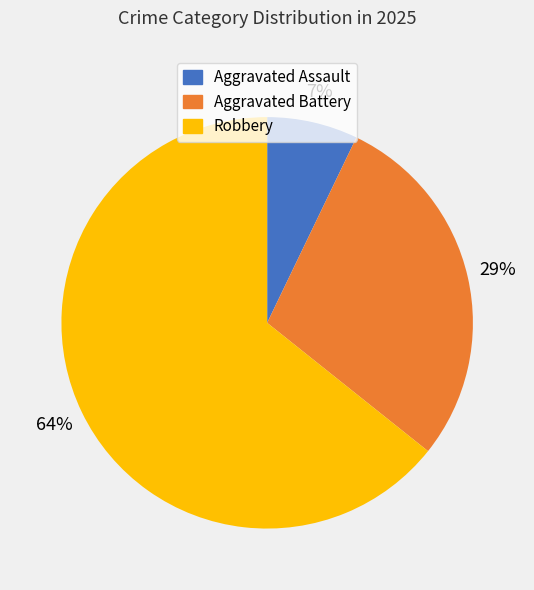

Which has a higher value, Aggravated Assault or Robbery?

Robbery